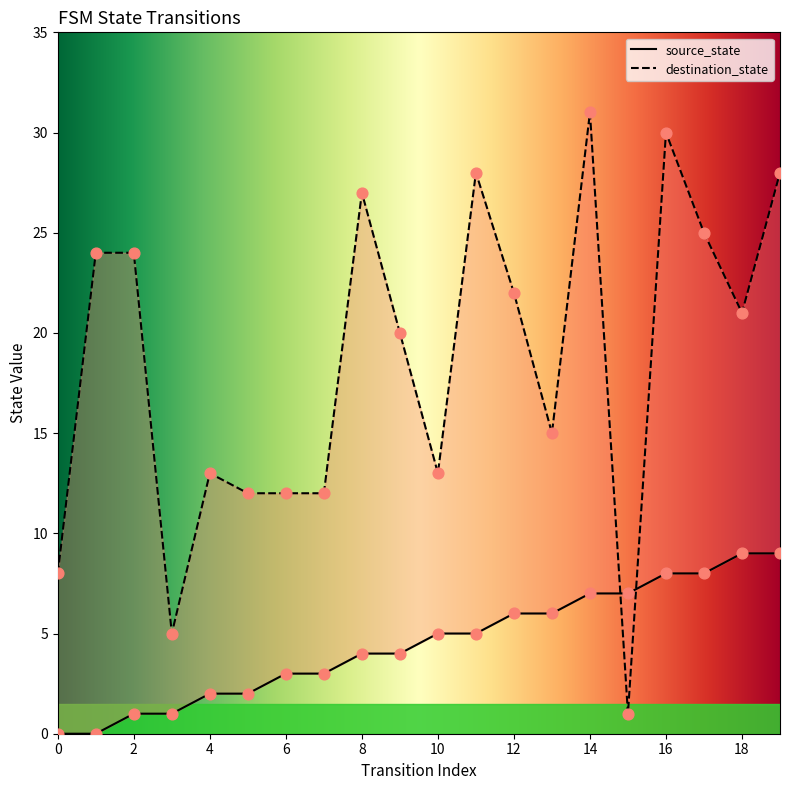

Which series has the largest total across all categories?

destination_state